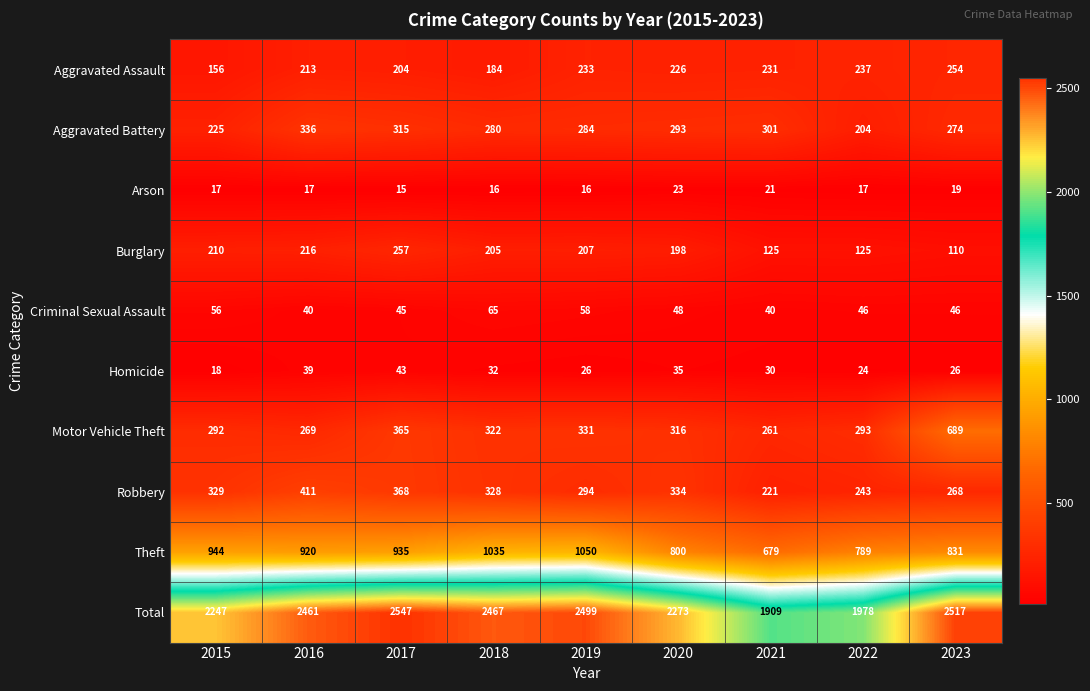

What is the smallest value displayed?

15